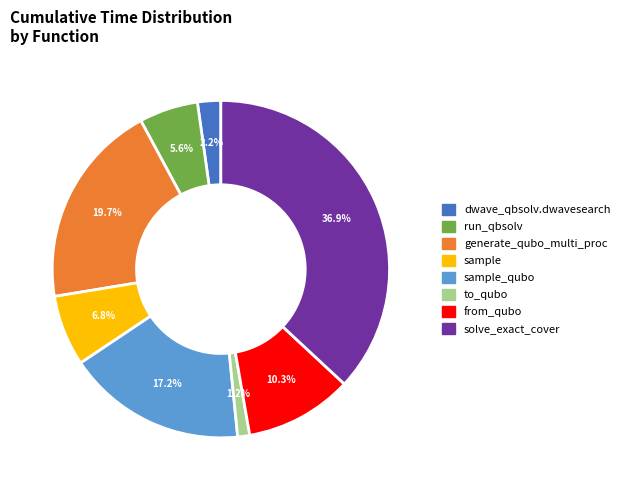

Is there a majority slice in this chart?

No